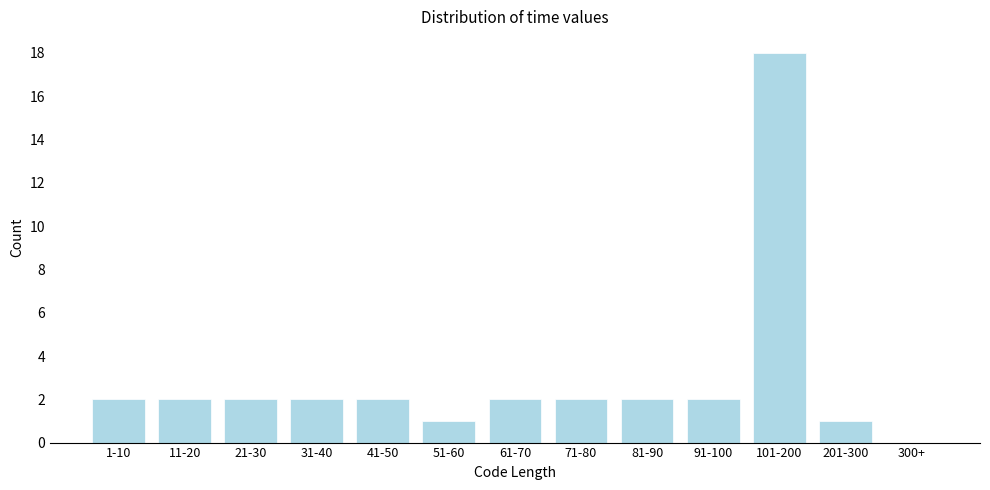

Reading right to left, transcribe all the data shown in this chart.

300+=0	201-300=1	101-200=18	91-100=2	81-90=2	71-80=2	61-70=2	51-60=1	41-50=2	31-40=2	21-30=2	11-20=2	1-10=2